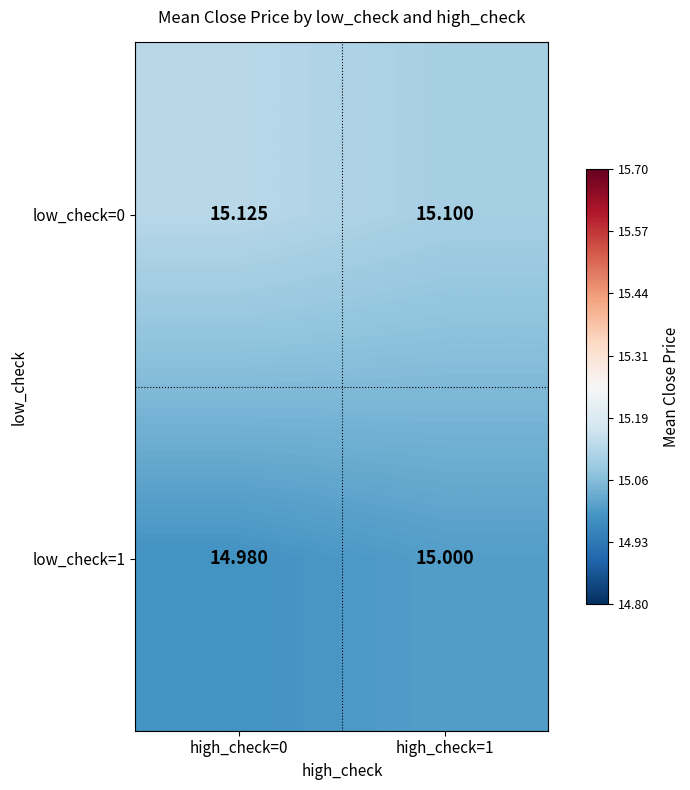

Is the value of low_check=0 at high_check=0 greater than the value of low_check=1 at high_check=1?

Yes